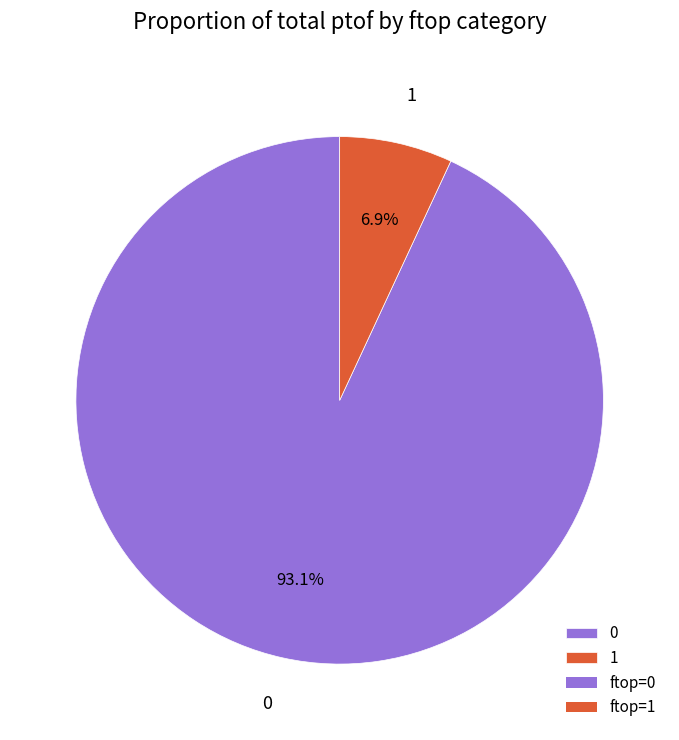

Rank the categories by value from highest to lowest.

0, 1